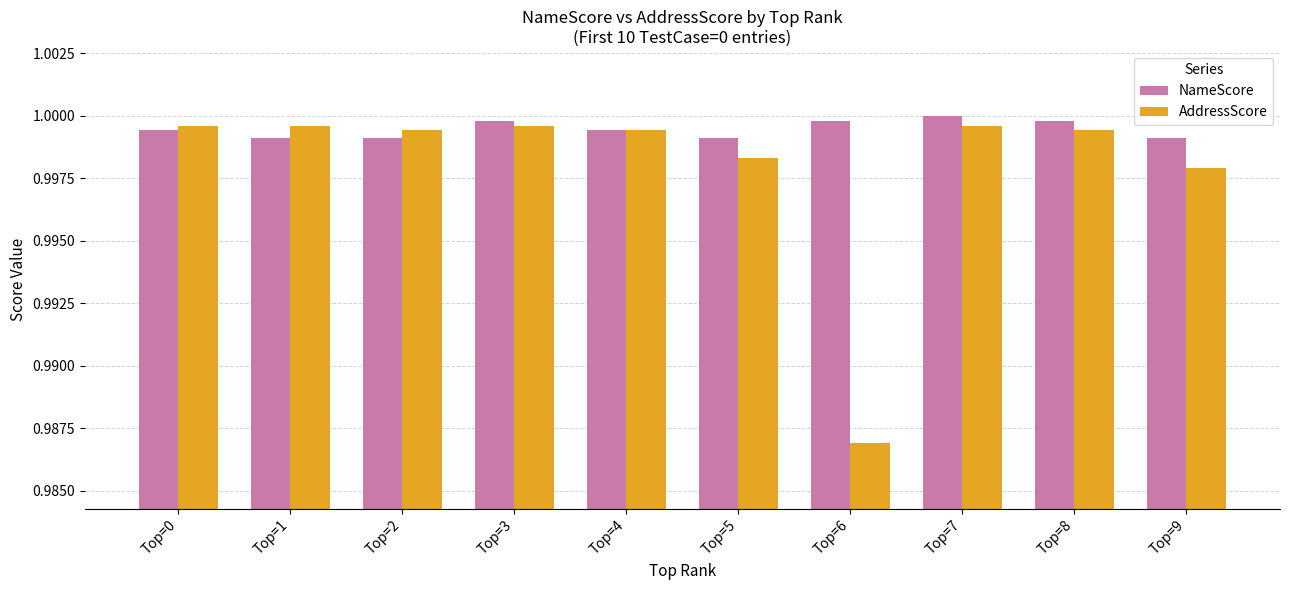

Is it true that AddressScore equals 1.0 at Top=2?

True